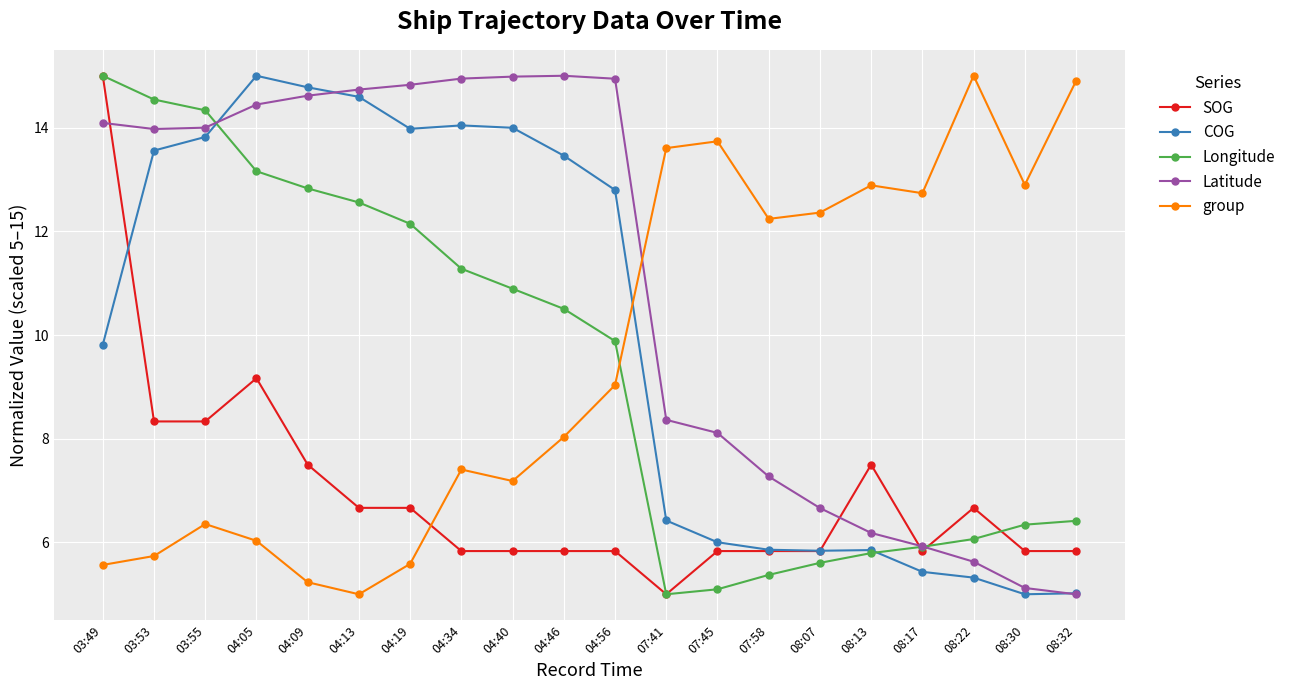

How many interior local valleys does the Longitude series have?

1